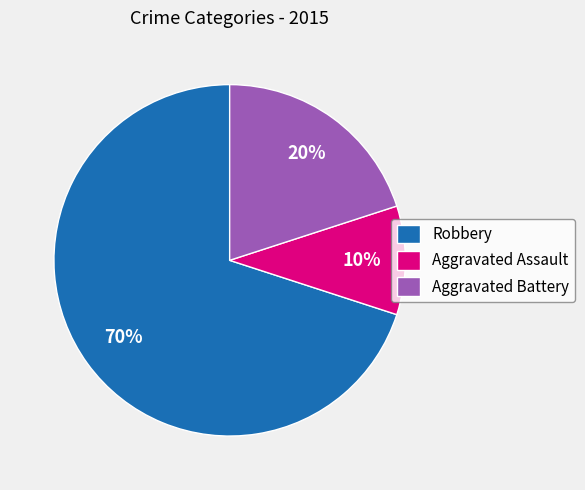

To the nearest percent, what is the difference between the largest and smallest slice percentages?

60%